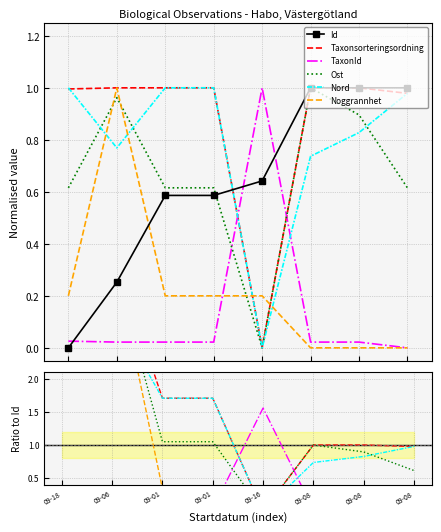

True or false: Noggrannhet has a value of 0.5 at 2021-09-08.

False